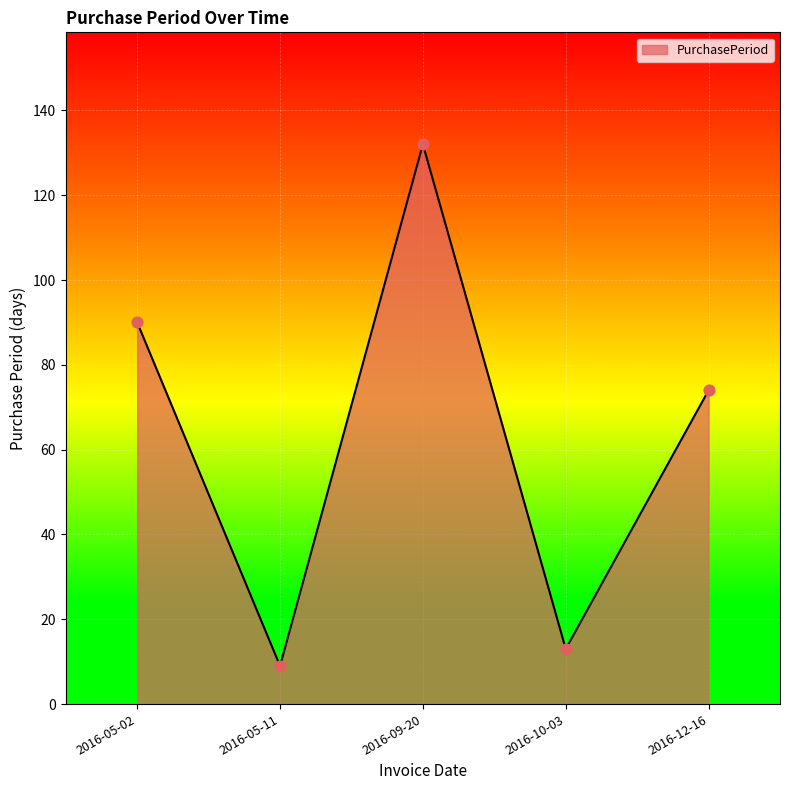

Approximately how many times larger is the value at 2016-09-20 compared to 2016-10-03?

10.2